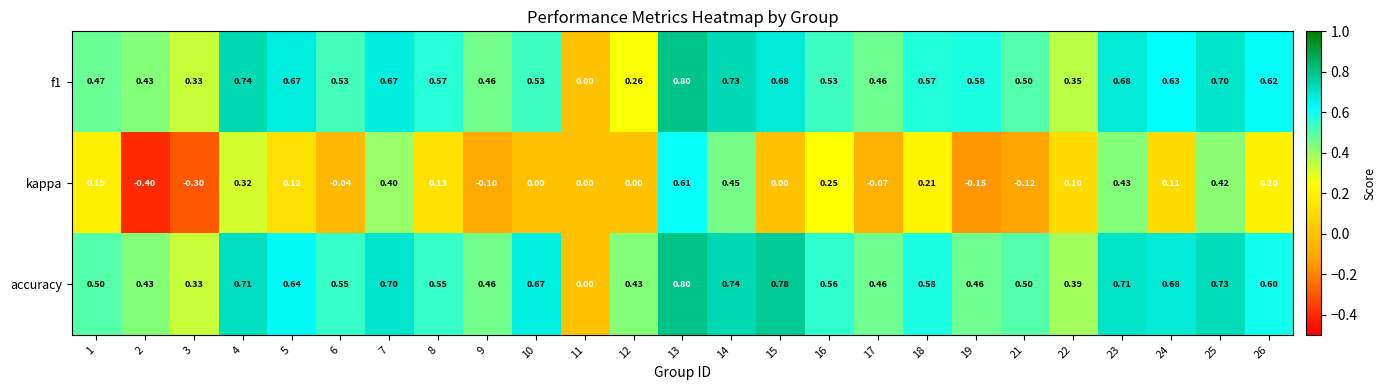

Is the value of accuracy at 18 greater than the value of kappa at 23?

Yes